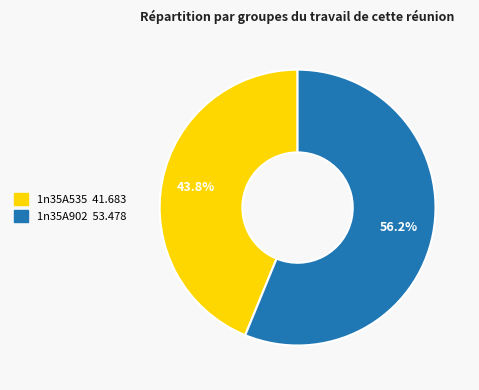

Count the number of slices in the pie.

2